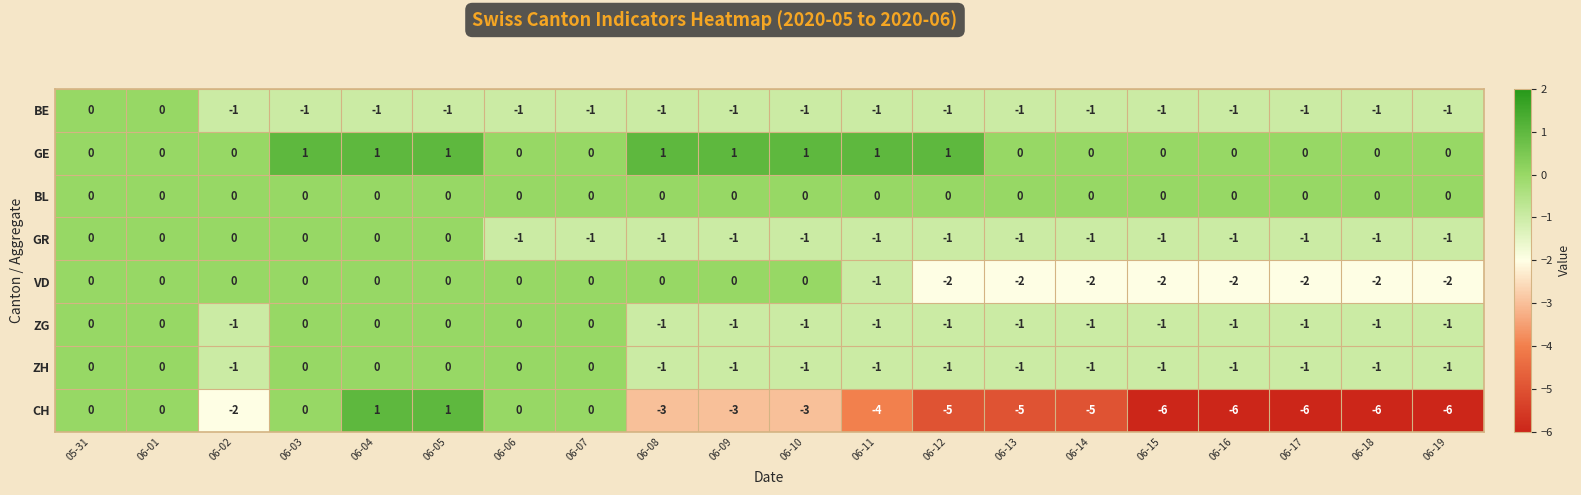

What is the difference between the highest and lowest values at 06-16?

6